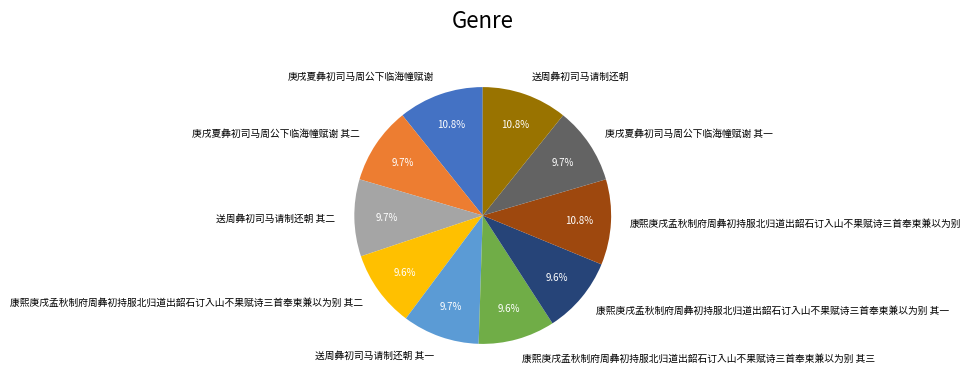

Approximately how many times larger is the value at 送周彝初司马请制还朝 其二 compared to 康熙庚戌孟秋制府周彝初持服北归道出韶石订入山不果赋诗三首奉柬兼以为别?

0.9